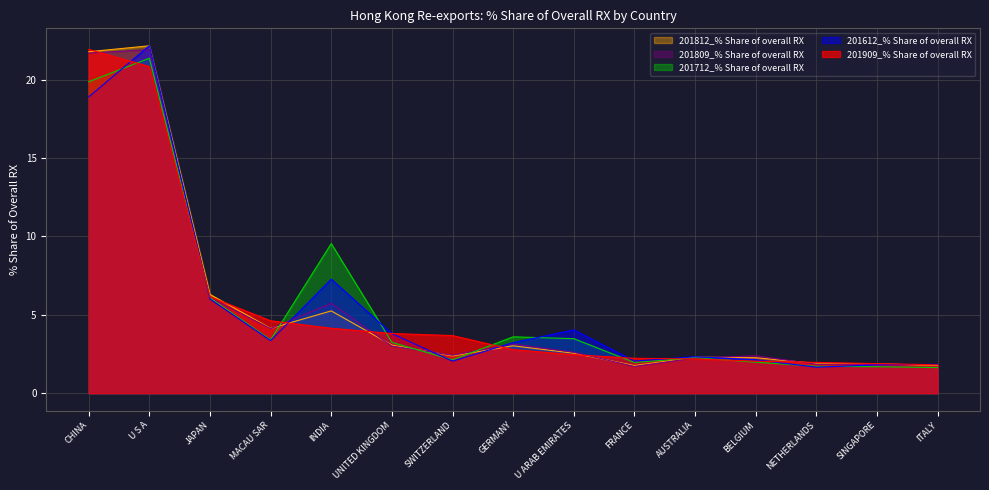

Reading left to right, what are all the values shown in this chart?

201909_% Share of overall RX: 21.9	20.8	6.1	4.6	4.1	3.8	3.7	2.8	2.5	2.2	2.2	2.0	2.0	1.9	1.8
201612_% Share of overall RX: 18.9	22.2	6.0	3.4	7.3	3.8	2.0	3.2	4.0	2.0	2.3	2.1	1.7	1.8	1.8
201712_% Share of overall RX: 19.9	21.4	6.1	3.4	9.5	3.2	2.1	3.6	3.5	2.0	2.3	2.0	1.7	1.7	1.6
201809_% Share of overall RX: 21.7	21.9	6.1	4.1	5.7	3.0	2.4	3.1	2.6	1.7	2.2	2.4	1.8	1.8	1.8
201812_% Share of overall RX: 21.8	22.2	6.3	4.1	5.3	3.1	2.4	3.0	2.5	1.8	2.3	2.3	1.9	1.9	1.8